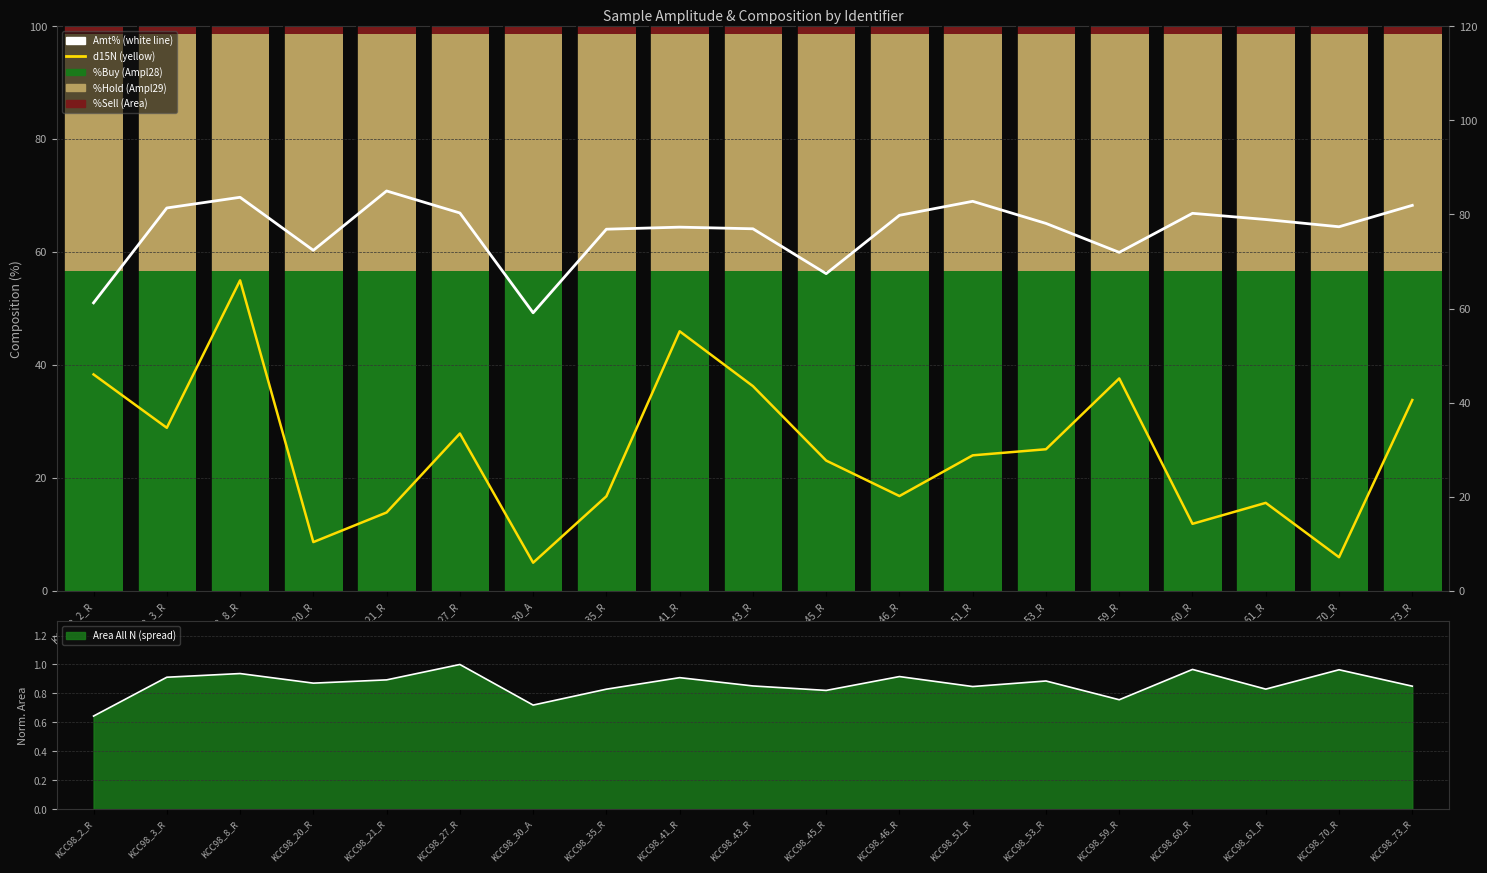

At how many categories does at least one series exceed 53?

19